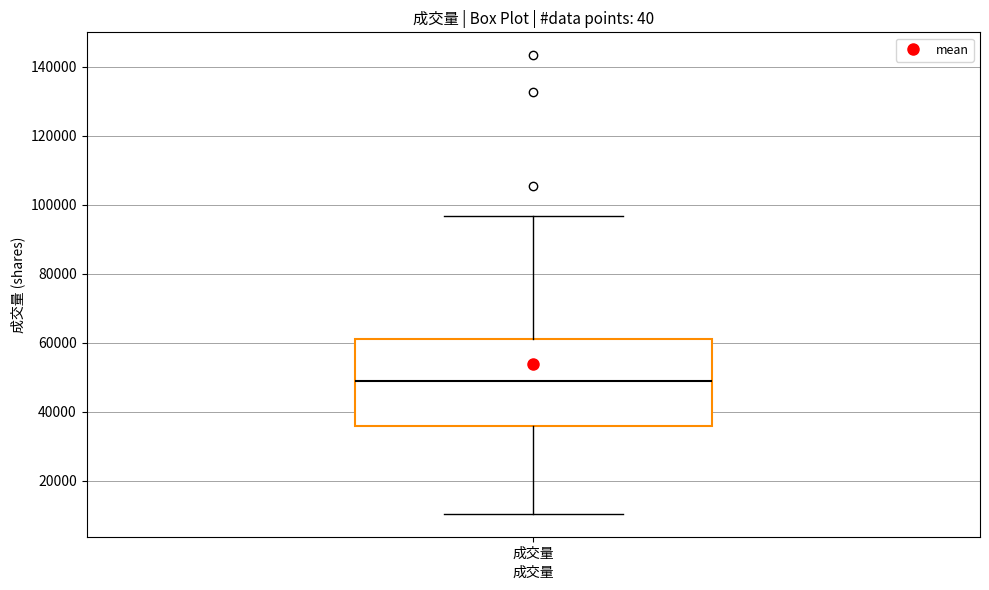

Where does the median line of the box for 成交量 sit on the y-axis? The values are not printed on the chart, so give them approximately, as read against the axis.

50000